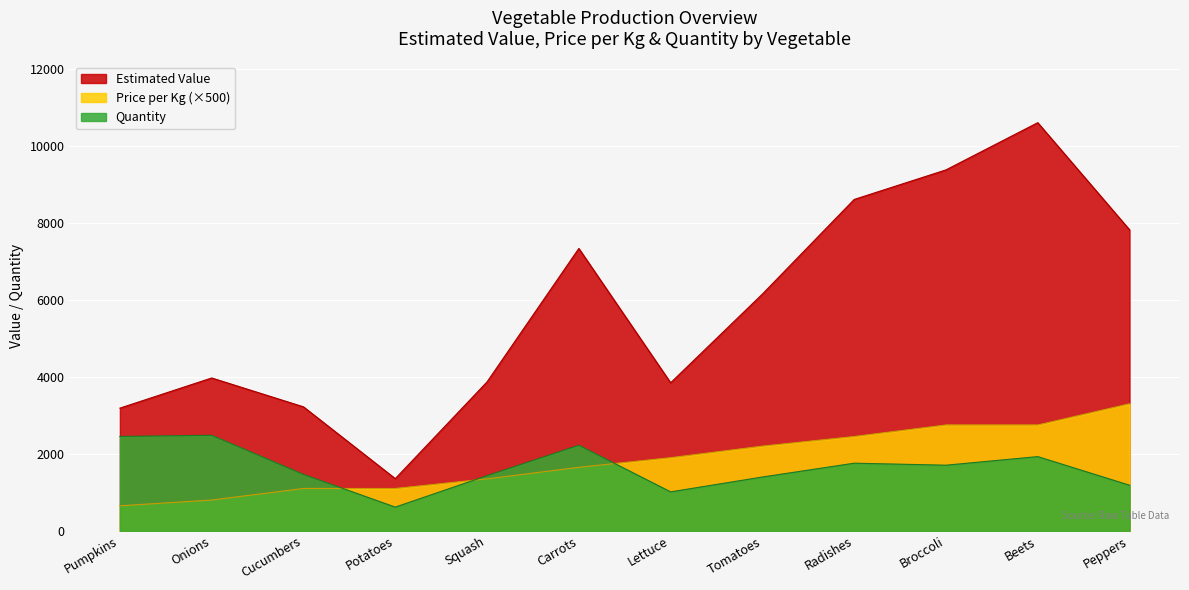

The value of Estimated Value at Peppers is 1463.9. True or false?

False